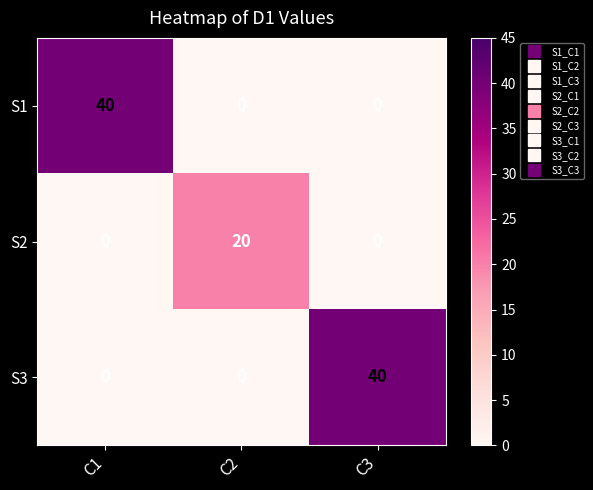

Which series changed the most between C2 and C3?

S3